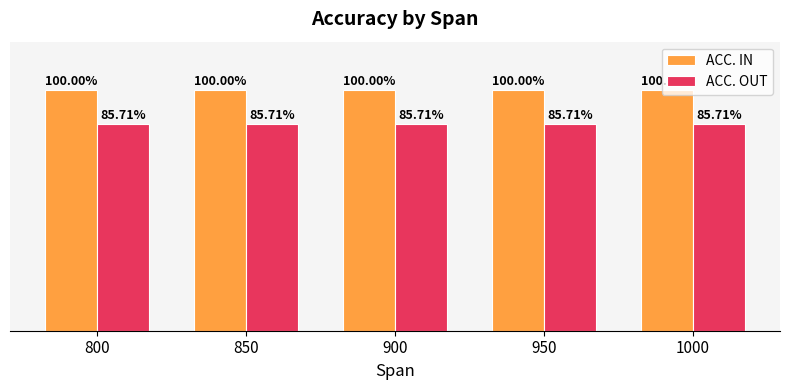

What are all the series names shown in the legend?

ACC. IN, ACC. OUT